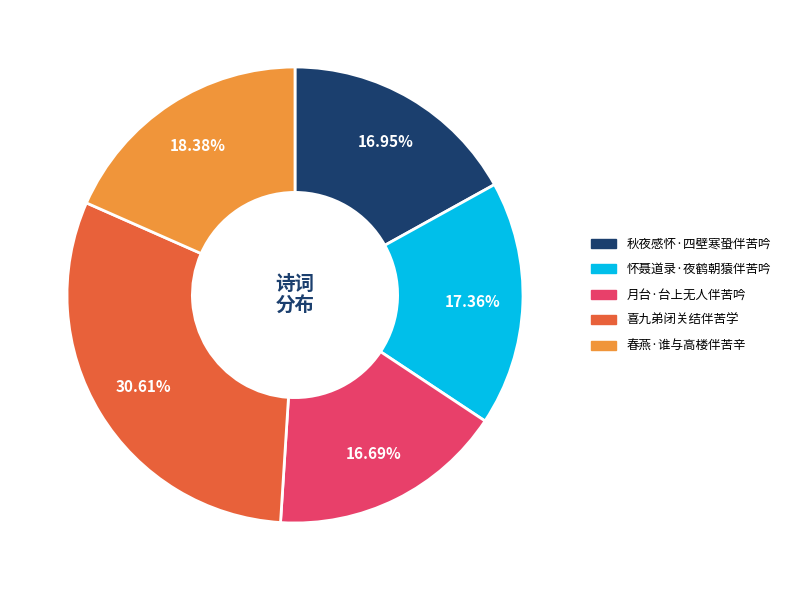

To the nearest percent, what percentage of the pie is 春燕·谁与高楼伴苦辛?

18%